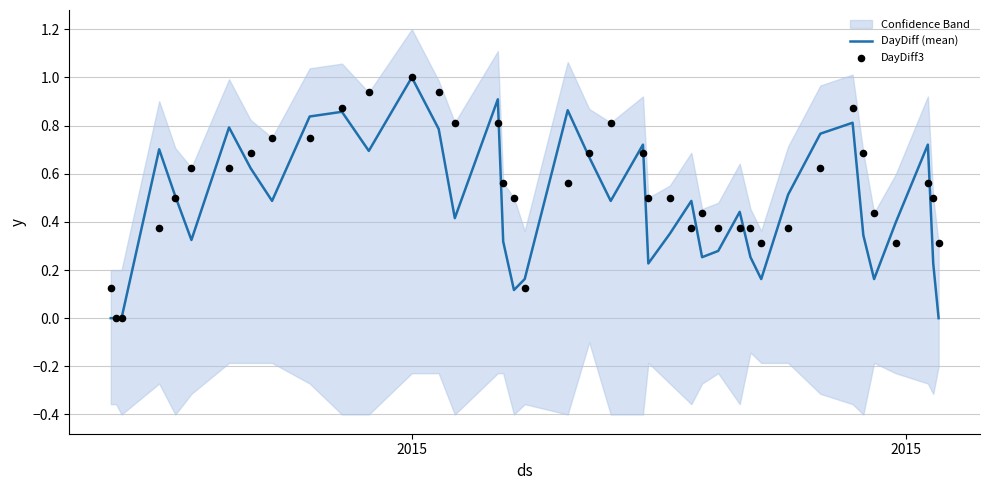

Which series has the largest total across all categories?

DayDiff3